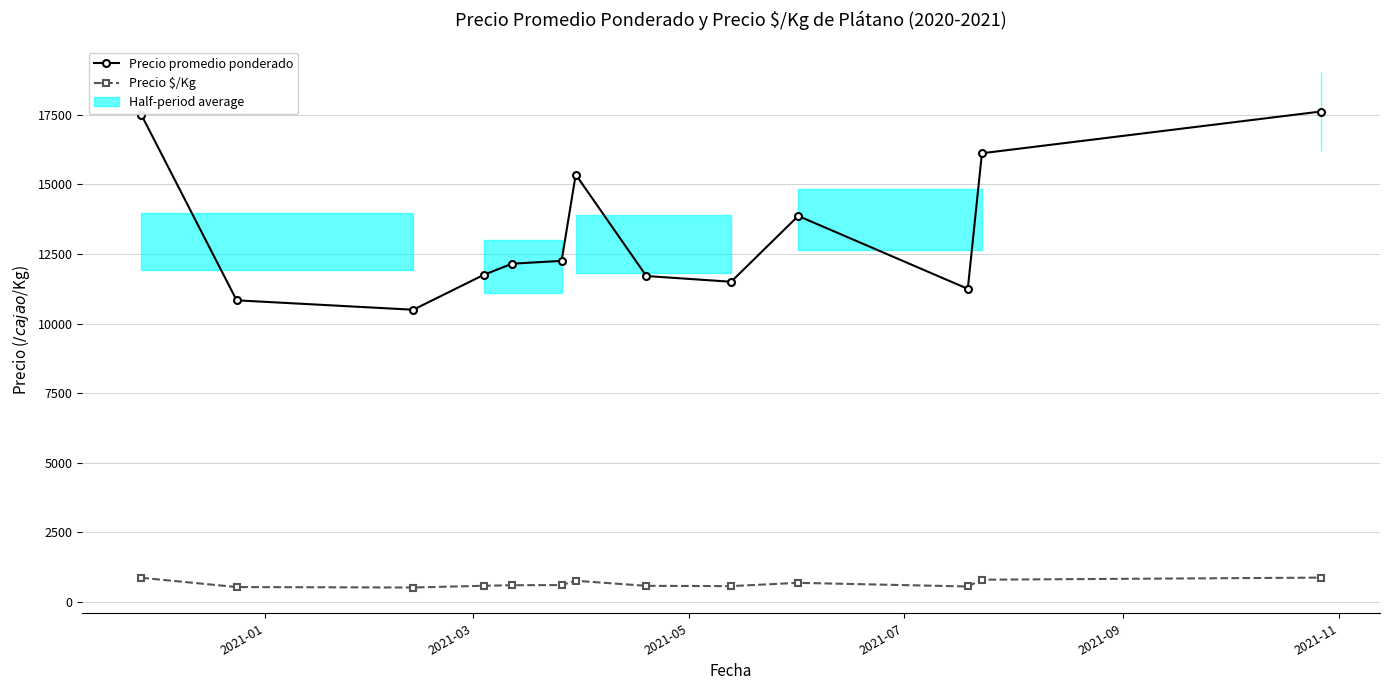

The value of Precio promedio ponderado at 11 is 23676.8. True or false?

False